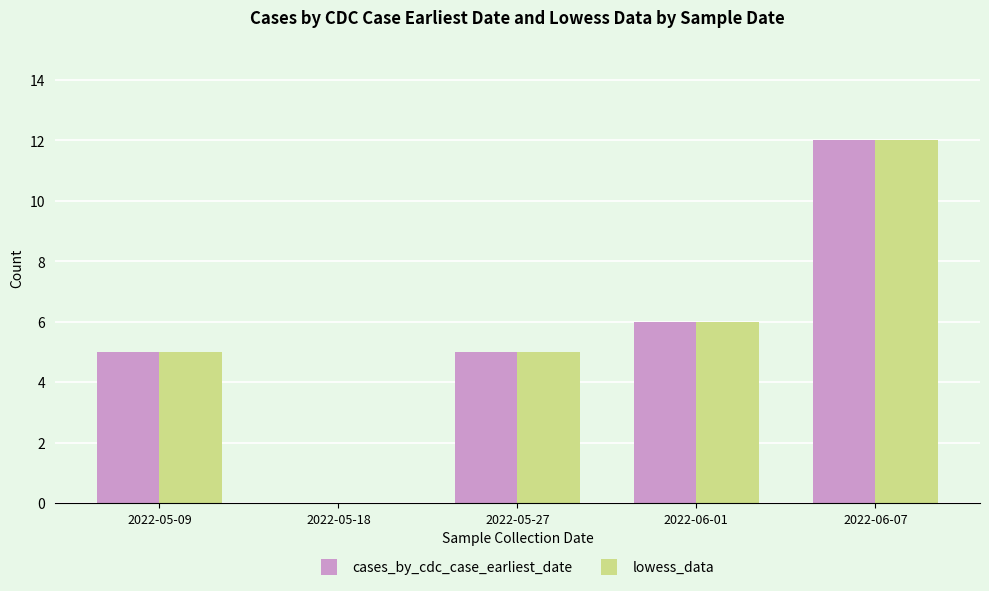

Reading left to right, list all the values displayed in this chart.

cases_by_cdc_case_earliest_date: 5	0	5	6	12
lowess_data: 5	0	5	6	12